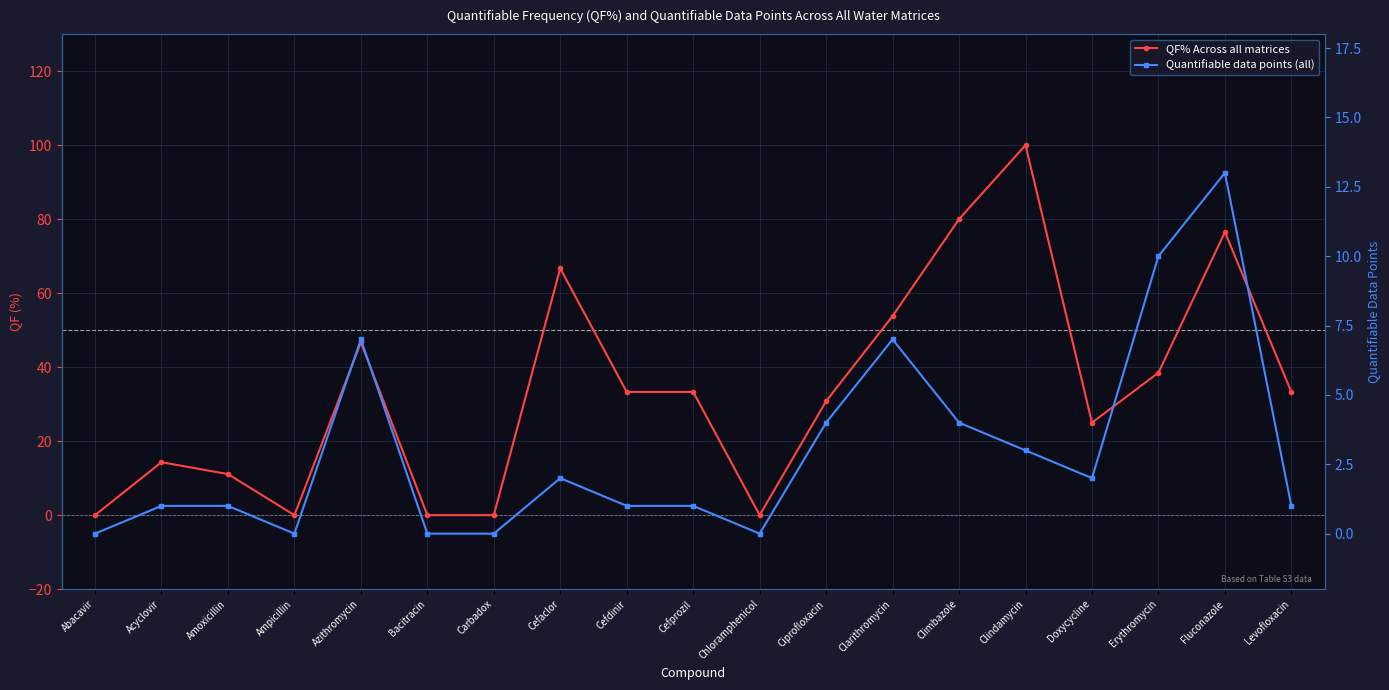

How many lines are shown in the chart?

2